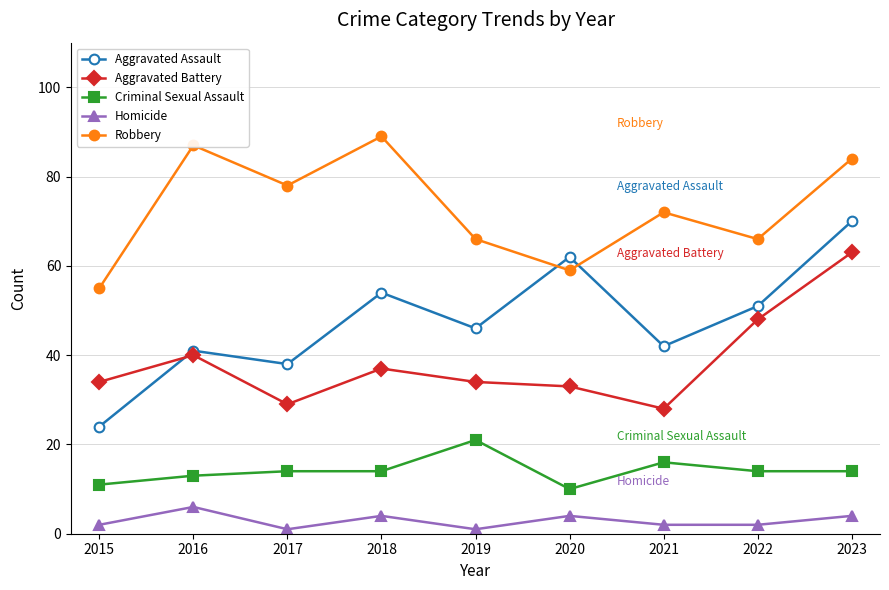

Between 2018 and 2020, which series saw the biggest shift?

Robbery